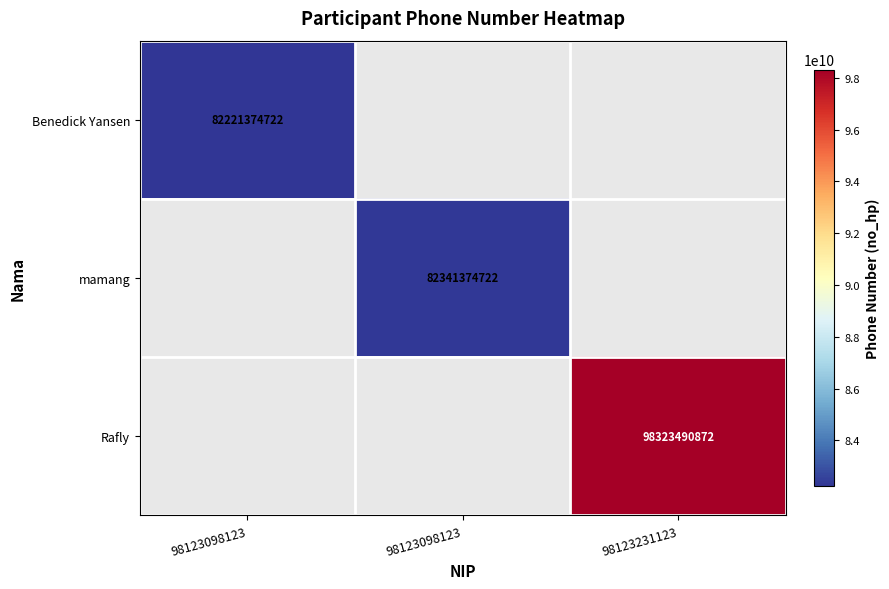

Which series has the largest range (max minus min)?

Benedick Yansen